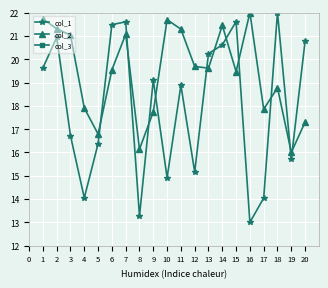

What are all the series names shown in the legend?

col_1, col_2, col_3